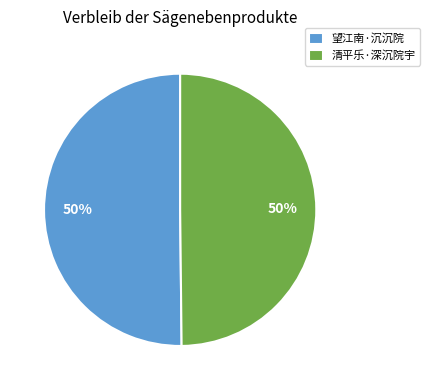

The 望江南·沉沉院 slice represents 50% of the pie. True or false?

True